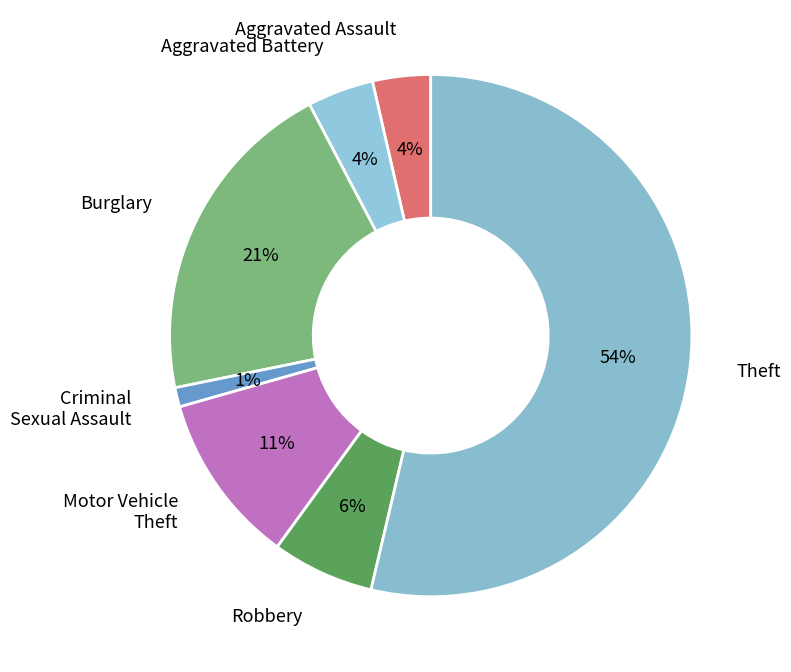

Count the number of slices in the pie.

7